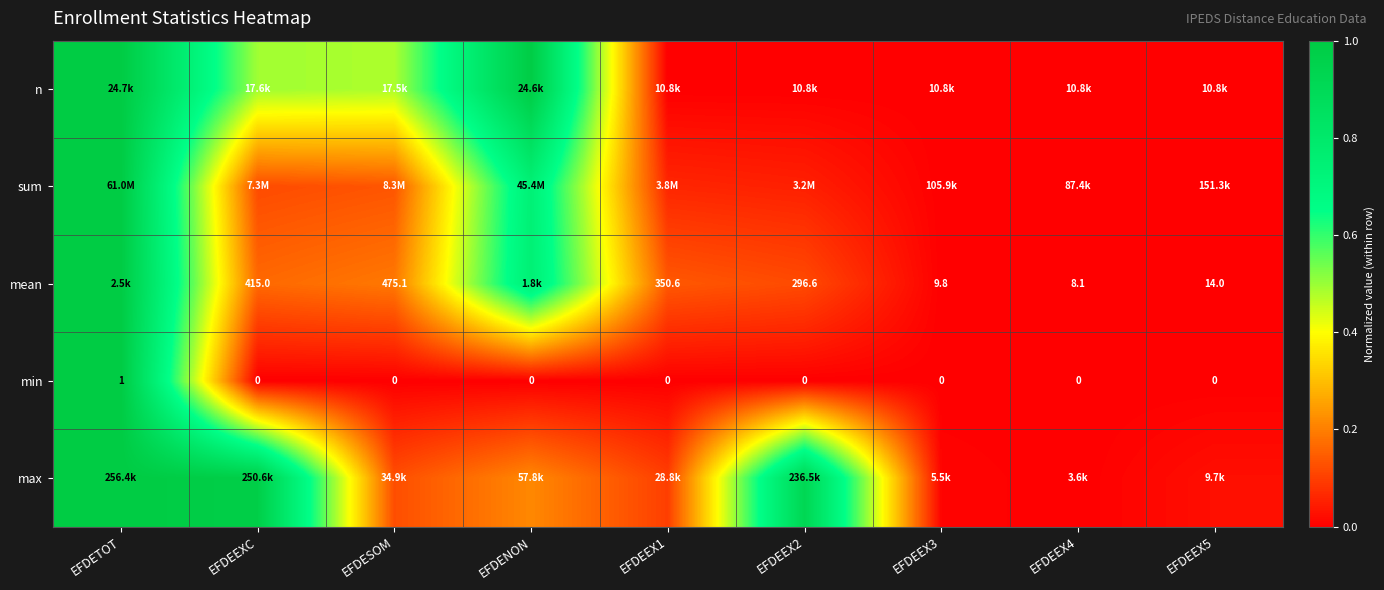

Which category has the highest value in the min series?

EFDETOT